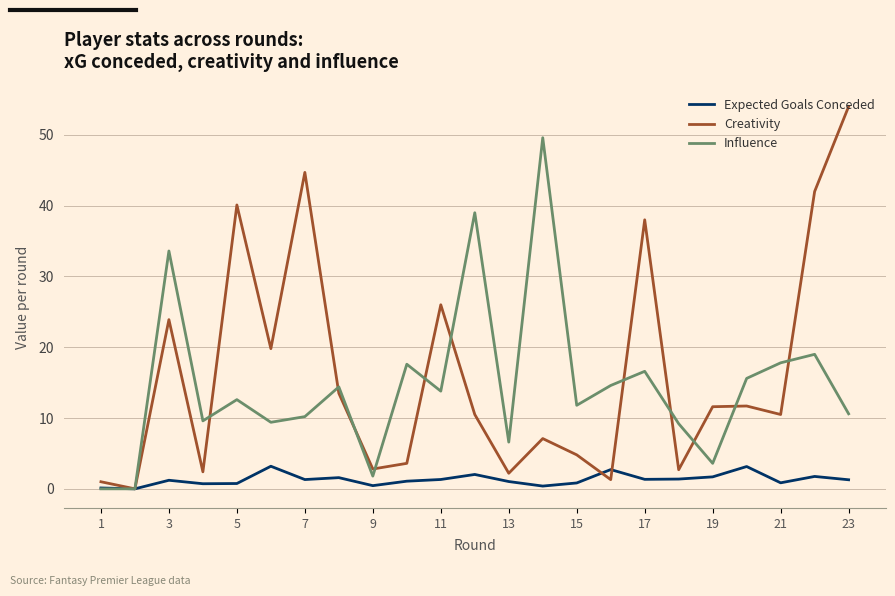

In Influence, how many points are higher than both neighbors (excluding endpoints)?

8